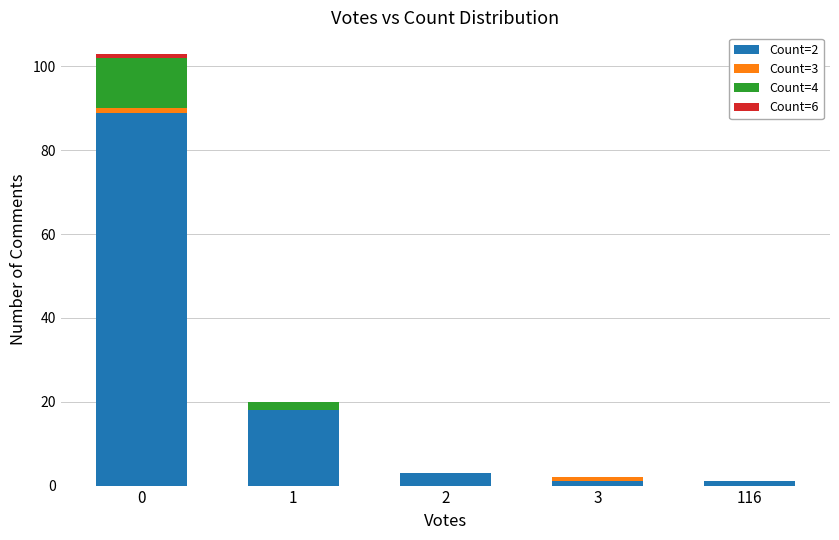

Count the number of categories in the chart.

5